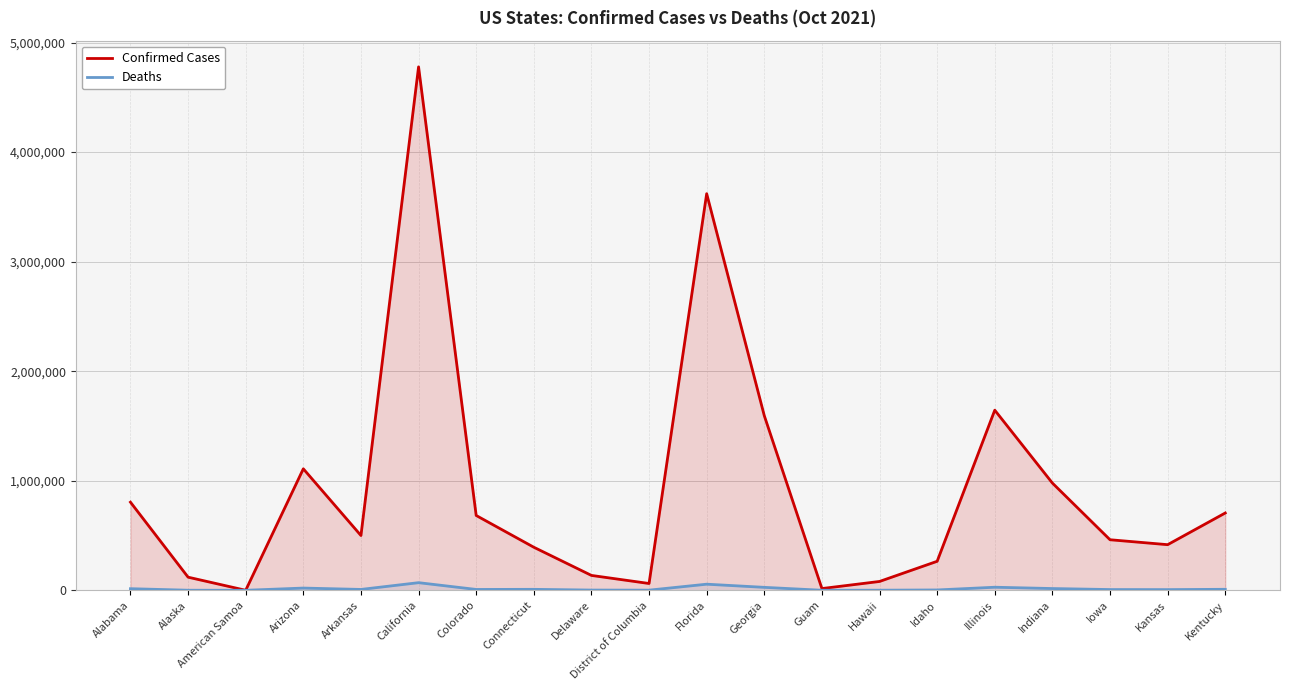

What is the value of the Confirmed Cases point at the 4th from the left?

1108830